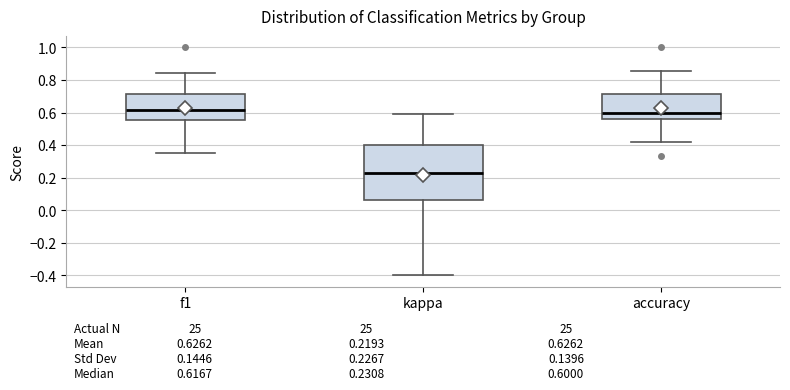

Which box is the tallest, from its lower edge to its upper edge?

kappa